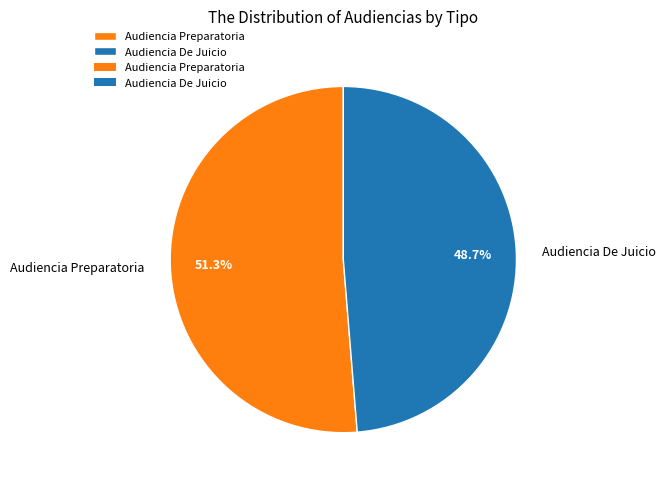

Is it true that Audiencia De Juicio is 49% of the pie?

True